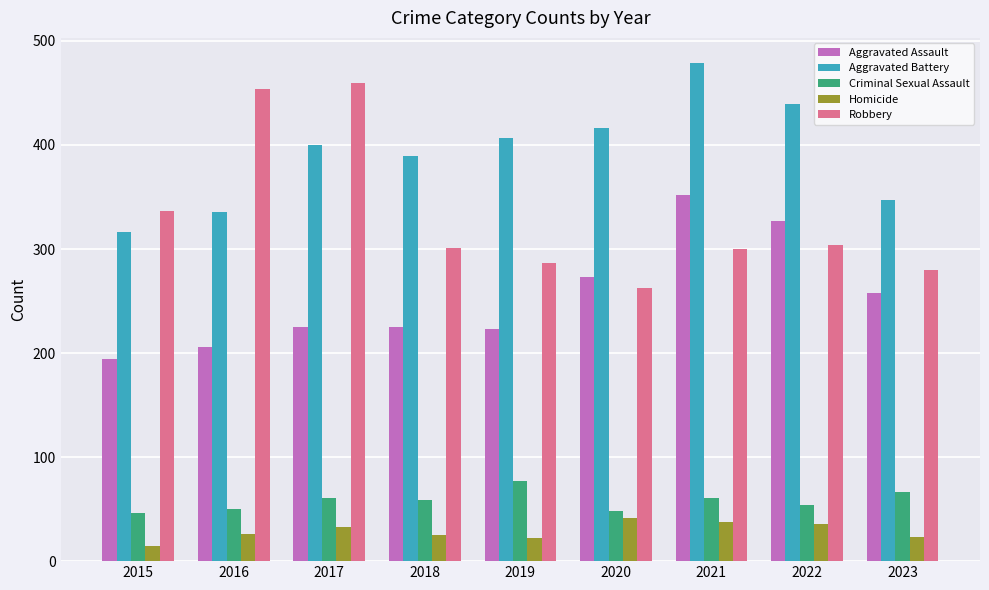

Which series has the largest total across all categories?

Aggravated Battery